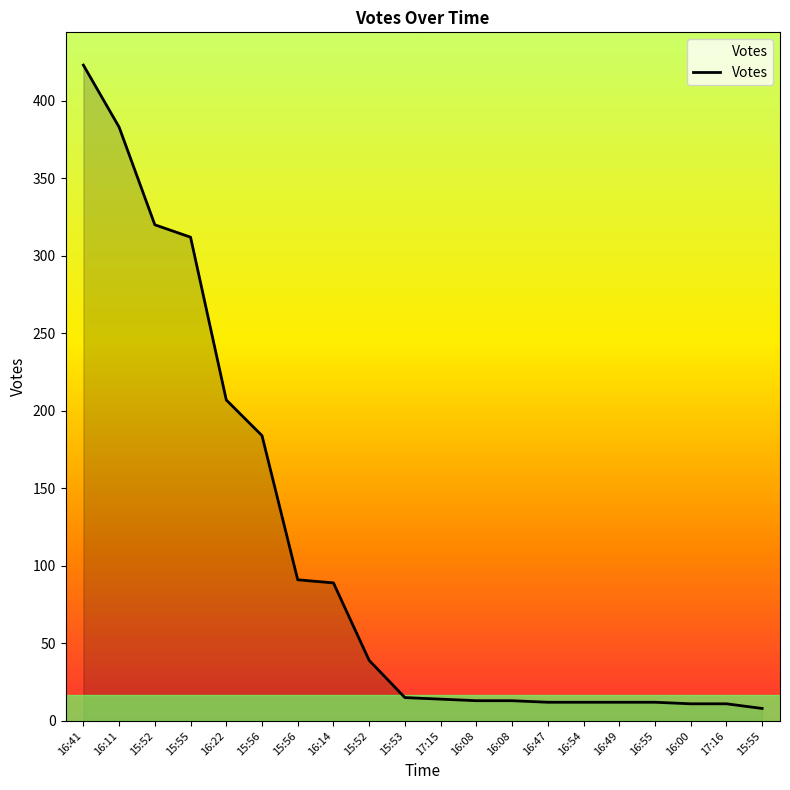

At which label is the value closest to 215?

16:22